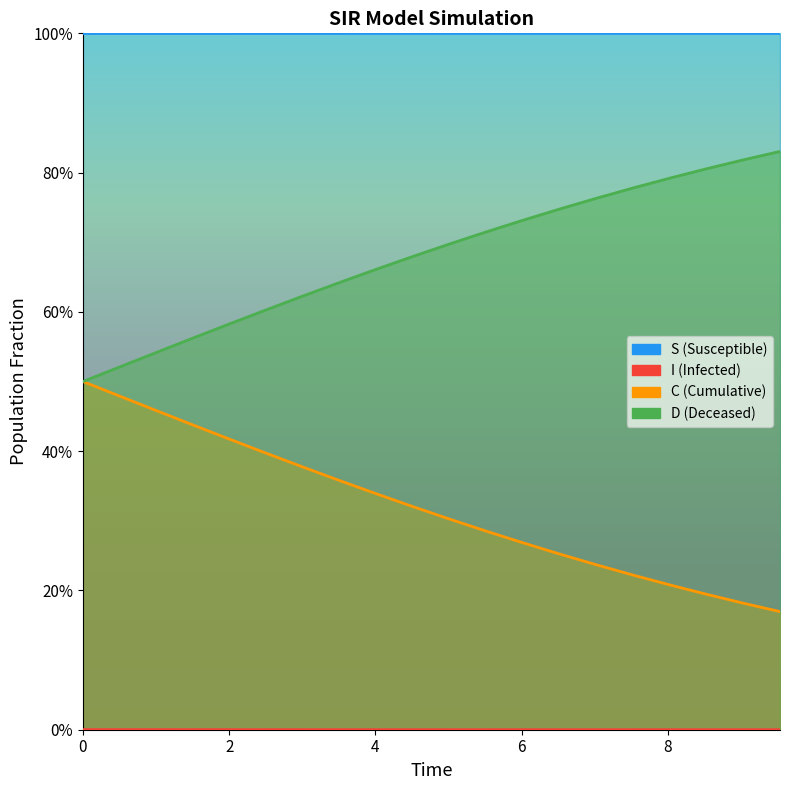

Reading left to right, extract all data points from this chart.

S: 1.0	1.0	1.0	1.0	1.0	1.0	1.0	1.0	1.0	1.0	1.0	1.0	1.0	1.0	1.0	1.0	1.0	1.0	1.0	1.0
I: 0.0	0.0	0.0	0.0	0.0	0.0	0.0	0.0	0.0	0.0	0.0	0.0	0.0	0.0	0.0	0.0	0.0	0.0	0.0	0.0
C: 0.5	0.5	0.5	0.4	0.4	0.4	0.4	0.4	0.3	0.3	0.3	0.3	0.3	0.3	0.2	0.2	0.2	0.2	0.2	0.2
D: 0.5	0.5	0.5	0.6	0.6	0.6	0.6	0.6	0.7	0.7	0.7	0.7	0.7	0.7	0.8	0.8	0.8	0.8	0.8	0.8